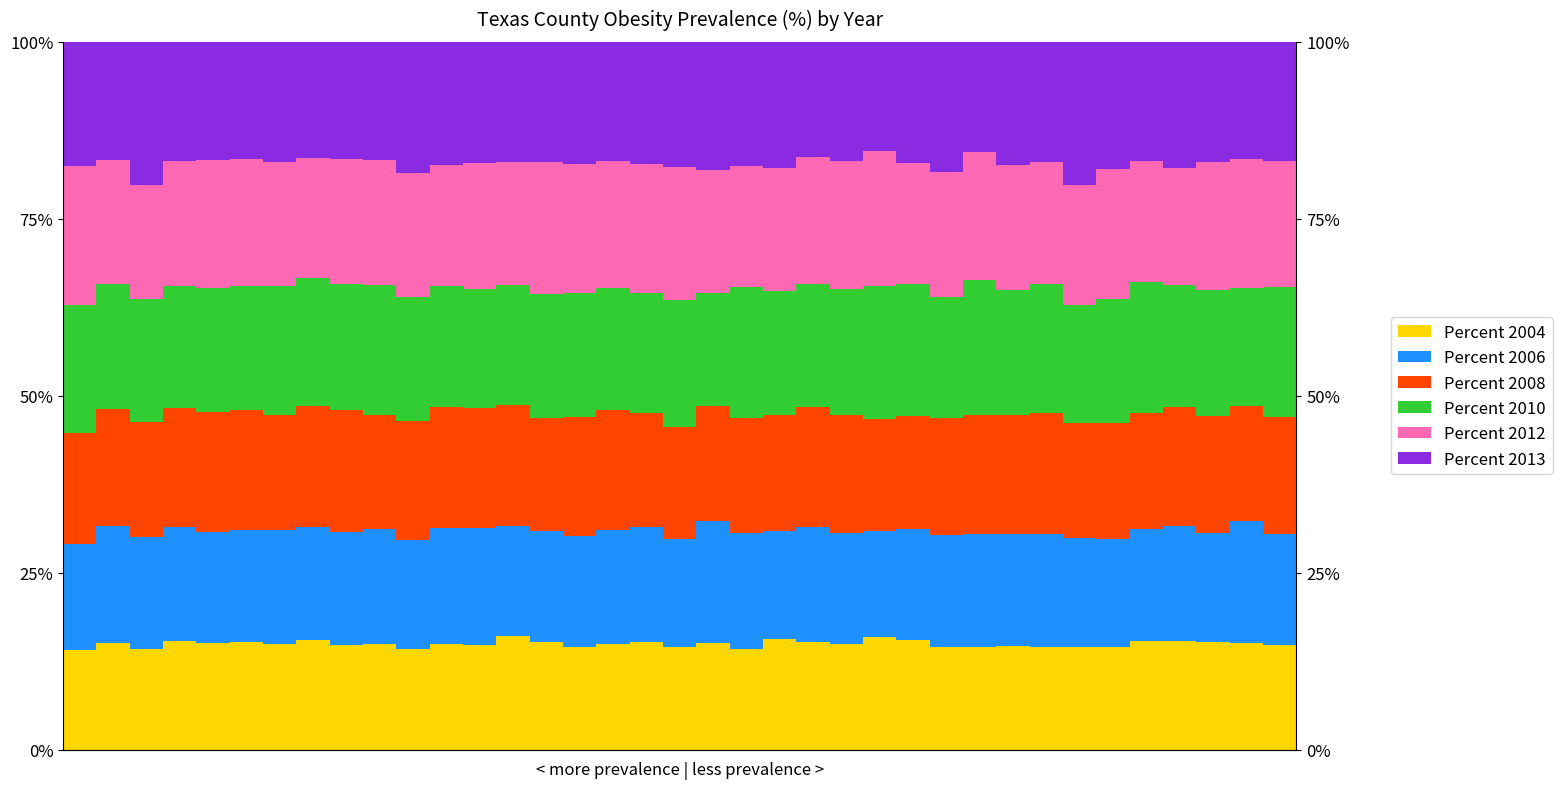

Does the chart contain stacked bars?

No